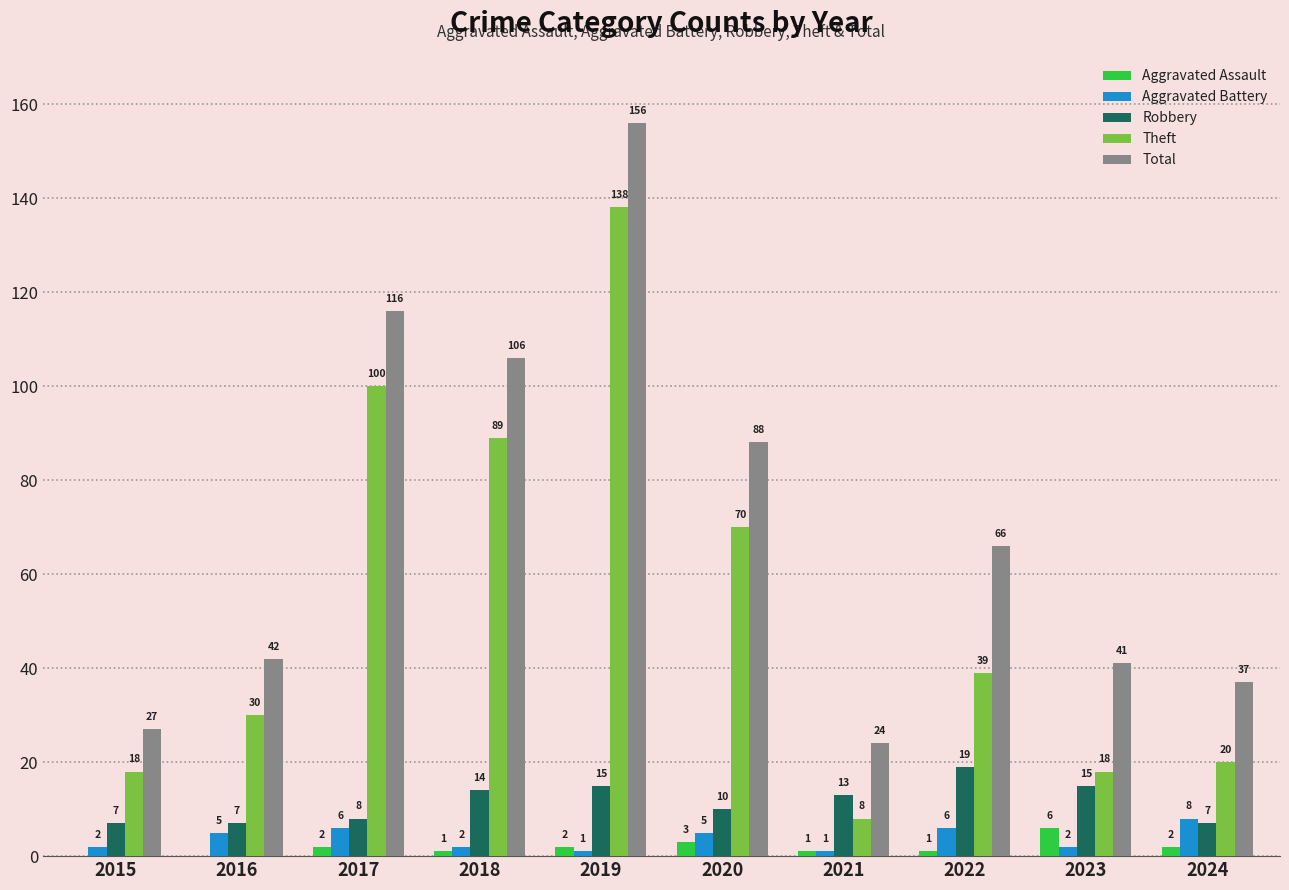

What is the maximum value shown in the chart?

156